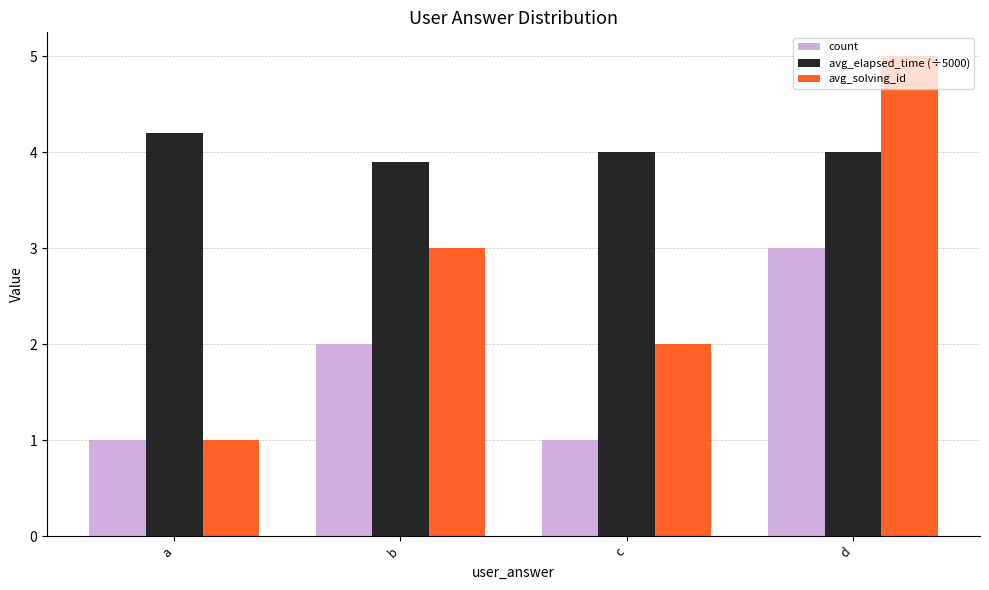

Reading right to left, what are all the values shown in this chart?

count: d=3.0	c=1.0	b=2.0	a=1.0
avg_elapsed_time (÷5000): d=4.0	c=4.0	b=3.9	a=4.2
avg_solving_id: d=5.0	c=2.0	b=3.0	a=1.0